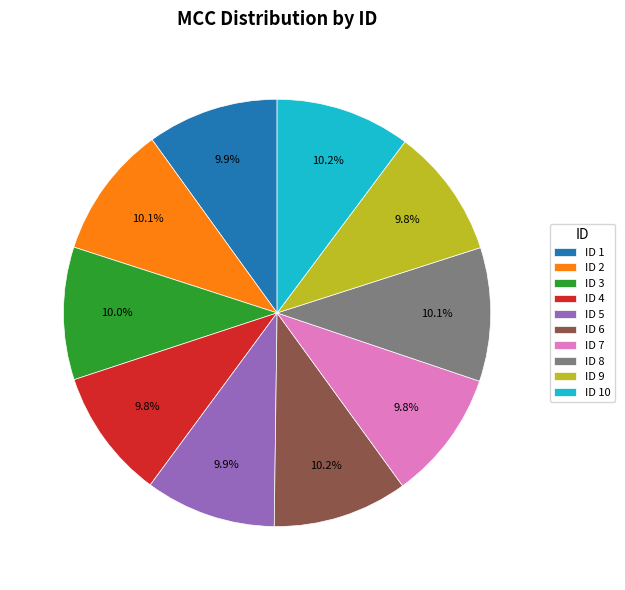

Does ID 5 represent more than half of the total?

No